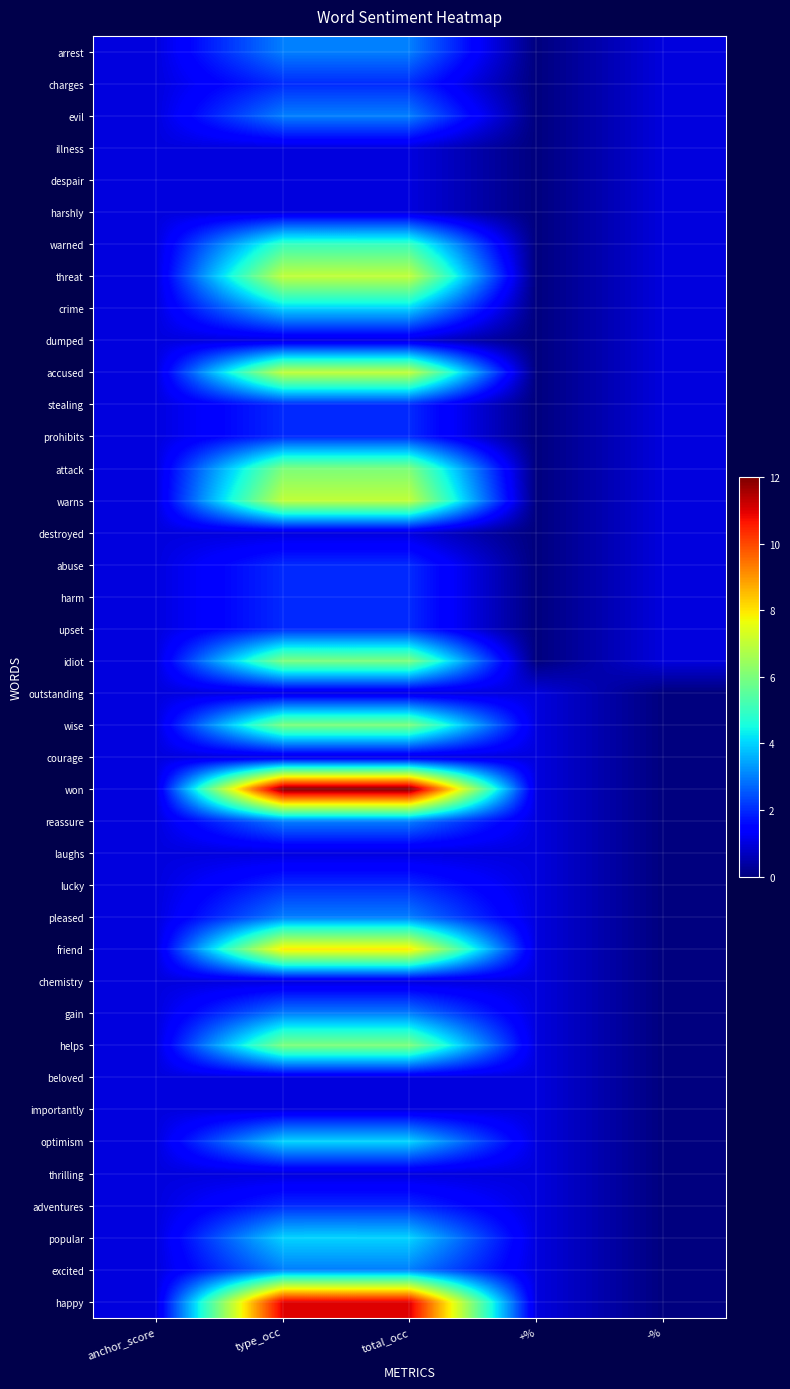

At which category is the sum across all series the highest?

type_occ